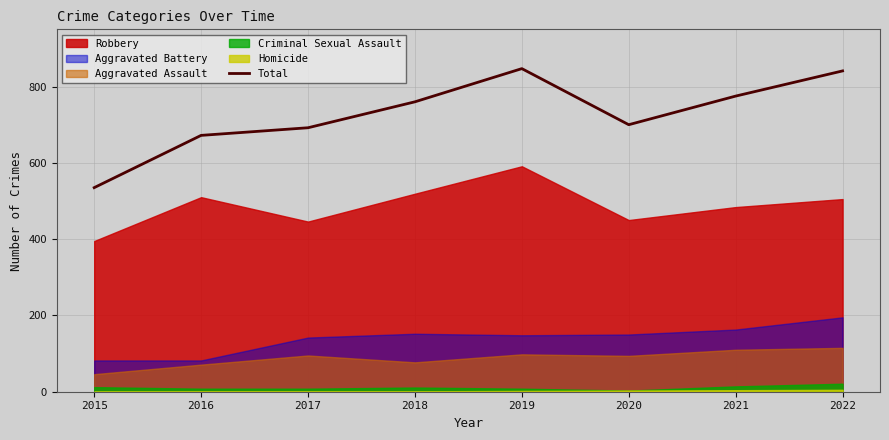

What is the highest value of the Total series?

847